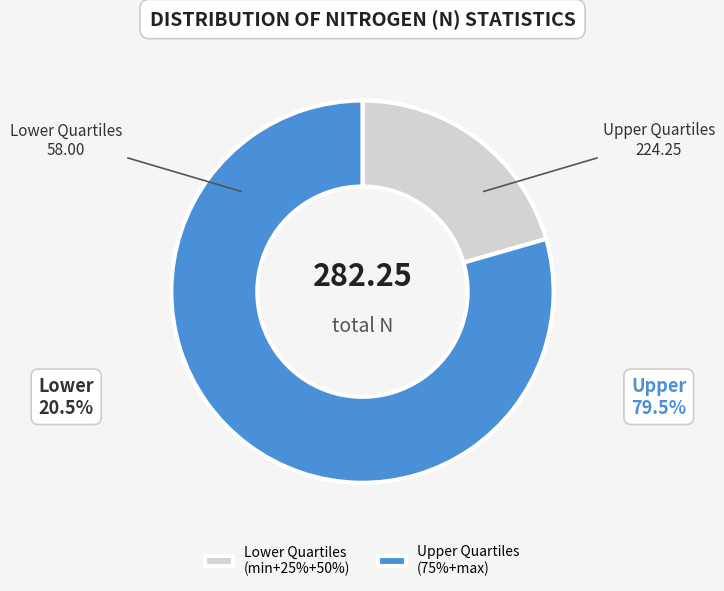

Approximately how many times larger is the value at Upper Quartiles (75%+max) compared to Lower Quartiles (min+25%+50%)?

3.9